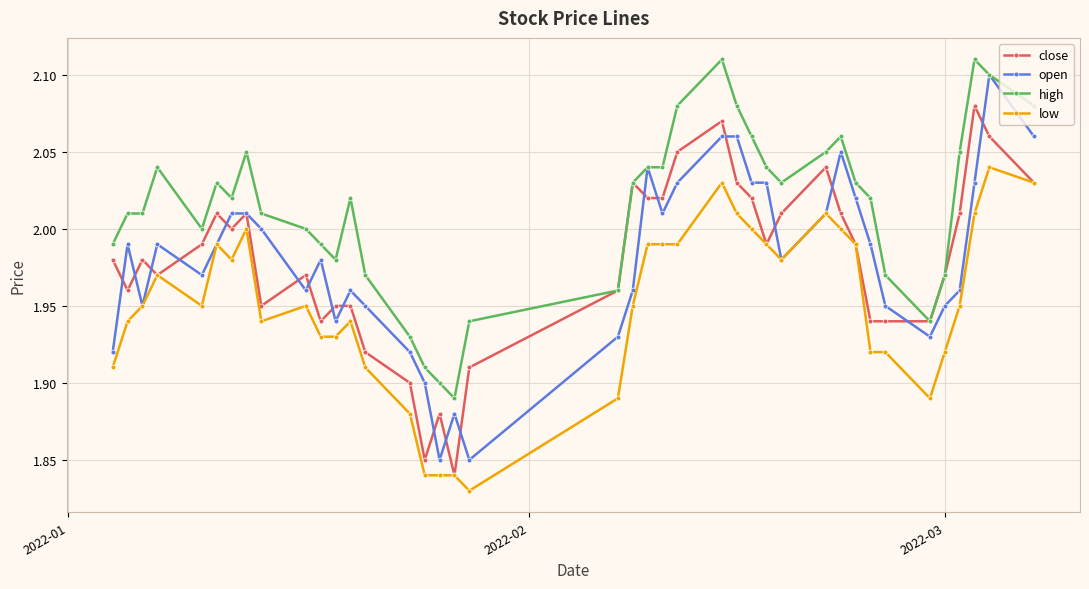

True or false: low and high intersect in this chart.

False